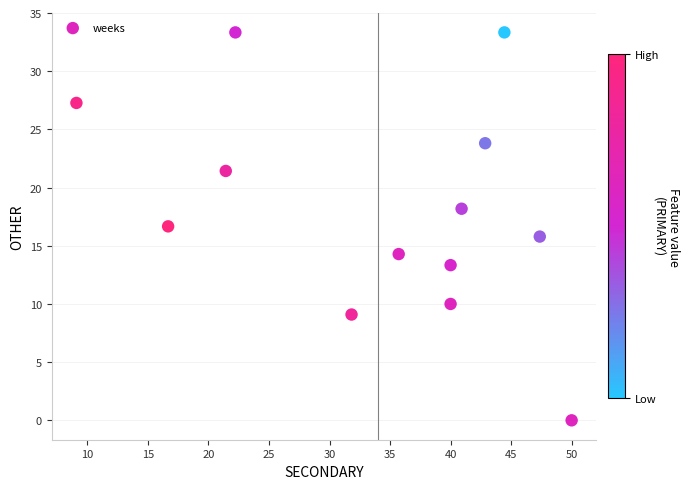

What is the range of X values (max minus min)?

40.9